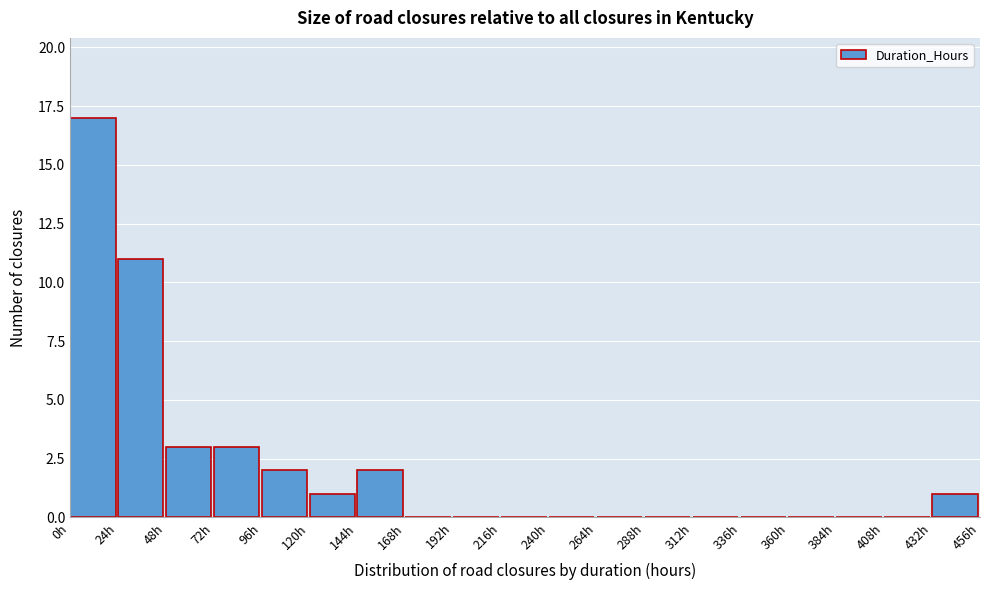

Reading left to right, list every bar in this chart as the range it spans on the x-axis followed by its height. Neither the bar edges nor the heights are printed on the chart, so give them approximately, as read against the axes.

0 to 24: 17
24 to 48: 11
48 to 72: 3
72 to 96: 3
96 to 120: 2
120 to 144: 1
144 to 168: 2
168 to 192: 0
192 to 216: 0
216 to 240: 0
240 to 264: 0
264 to 288: 0
288 to 312: 0
312 to 336: 0
336 to 360: 0
360 to 384: 0
384 to 408: 0
408 to 432: 0
432 to 456: 1